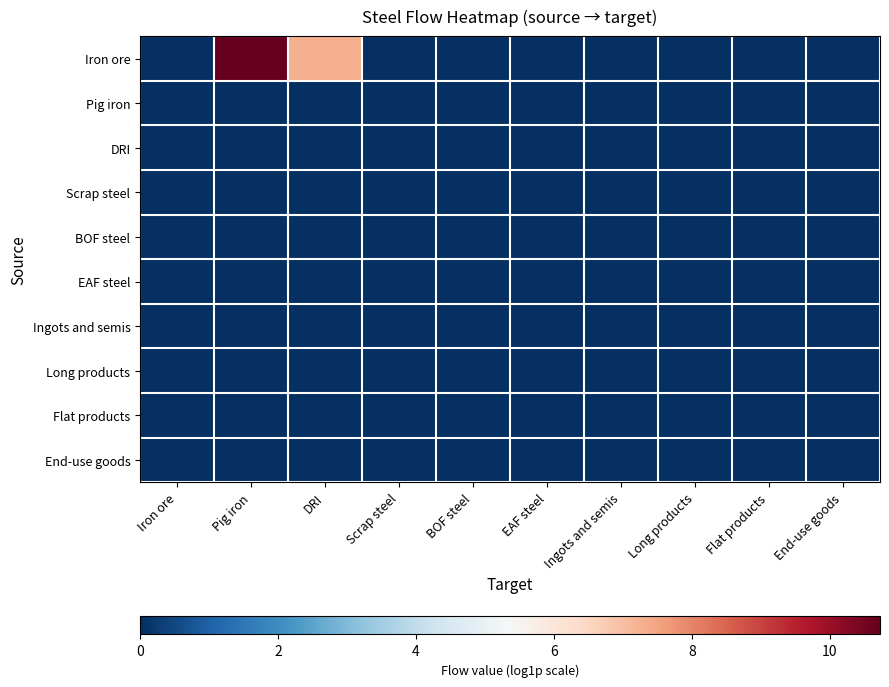

What is the difference between the highest and lowest values at DRI?

7.3